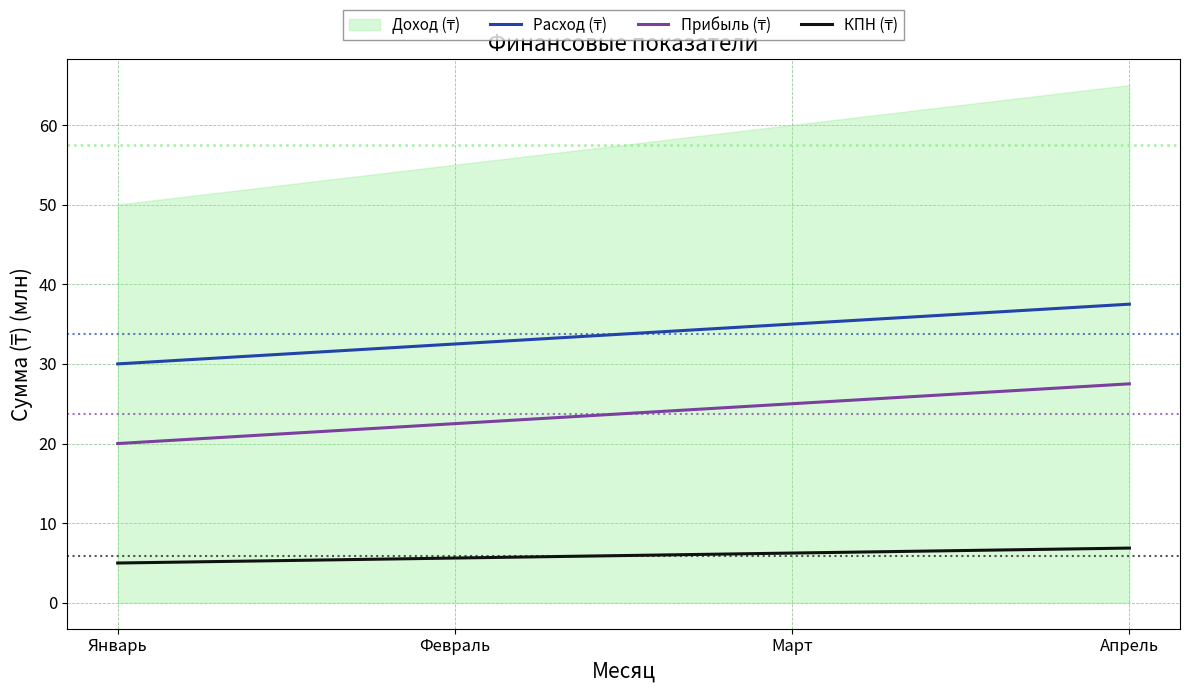

At how many categories does at least one series exceed 37?

1